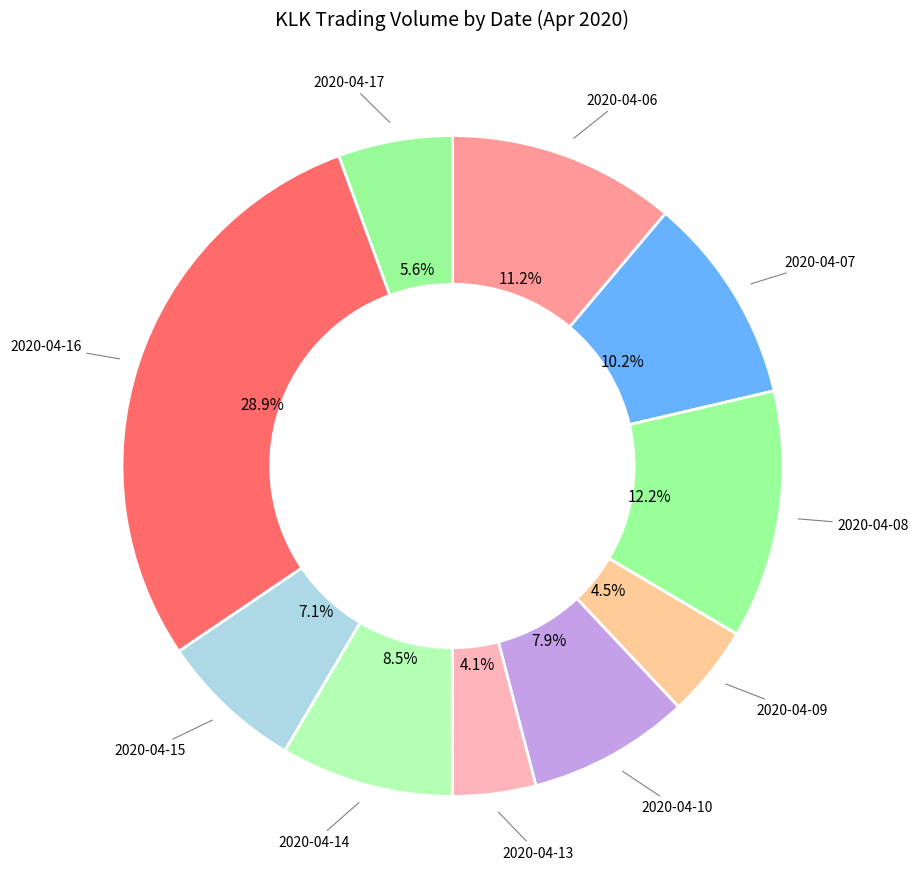

Count the number of slices in the pie.

10